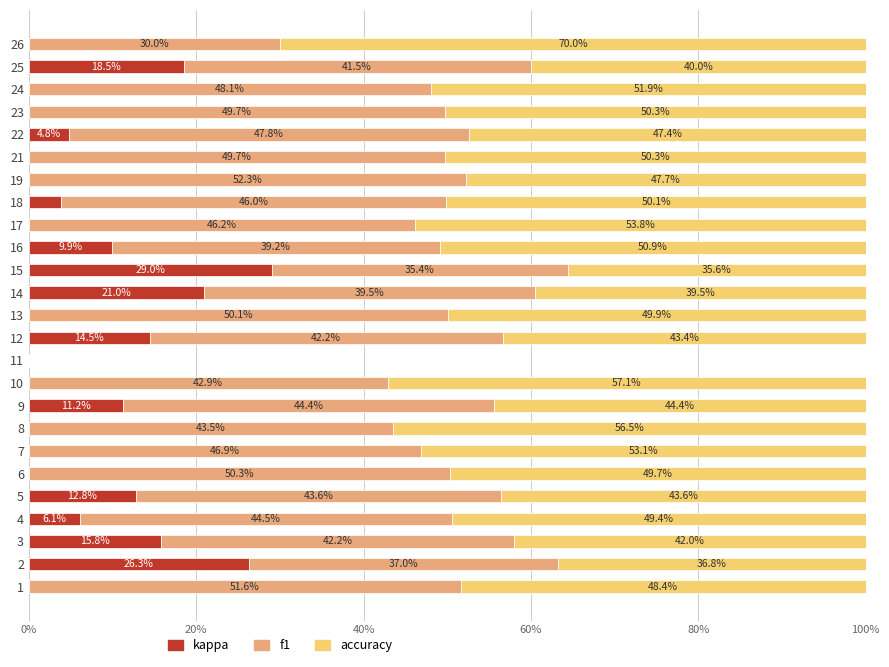

Which series has the largest total across all categories?

accuracy